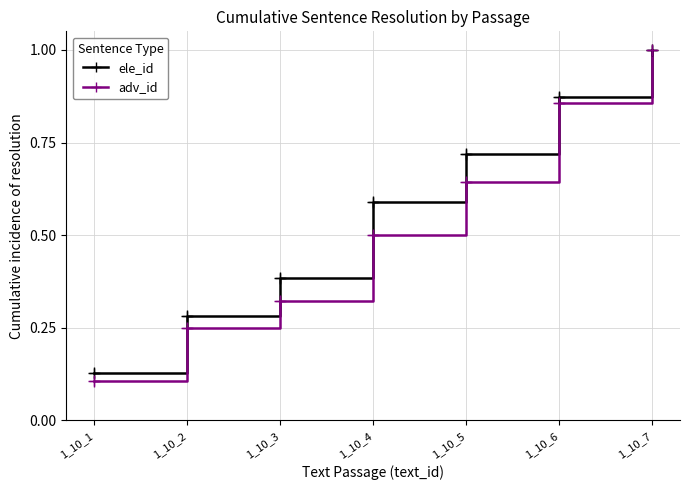

At which category is the sum across all series the highest?

1_10_7